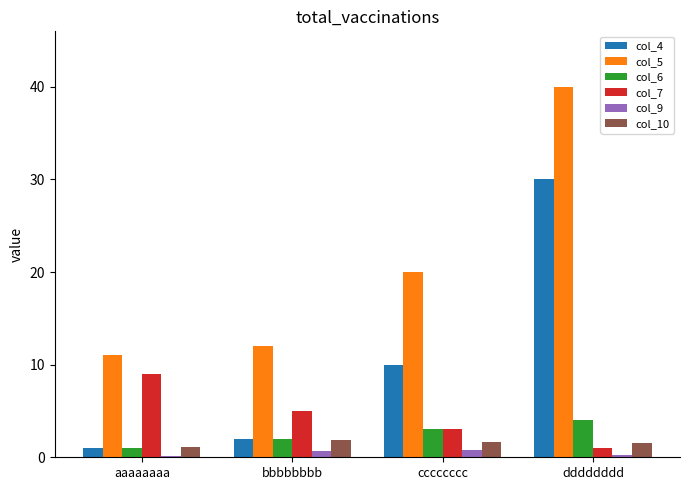

The col_6 series shows 3.0 at cccccccc. True or false?

True